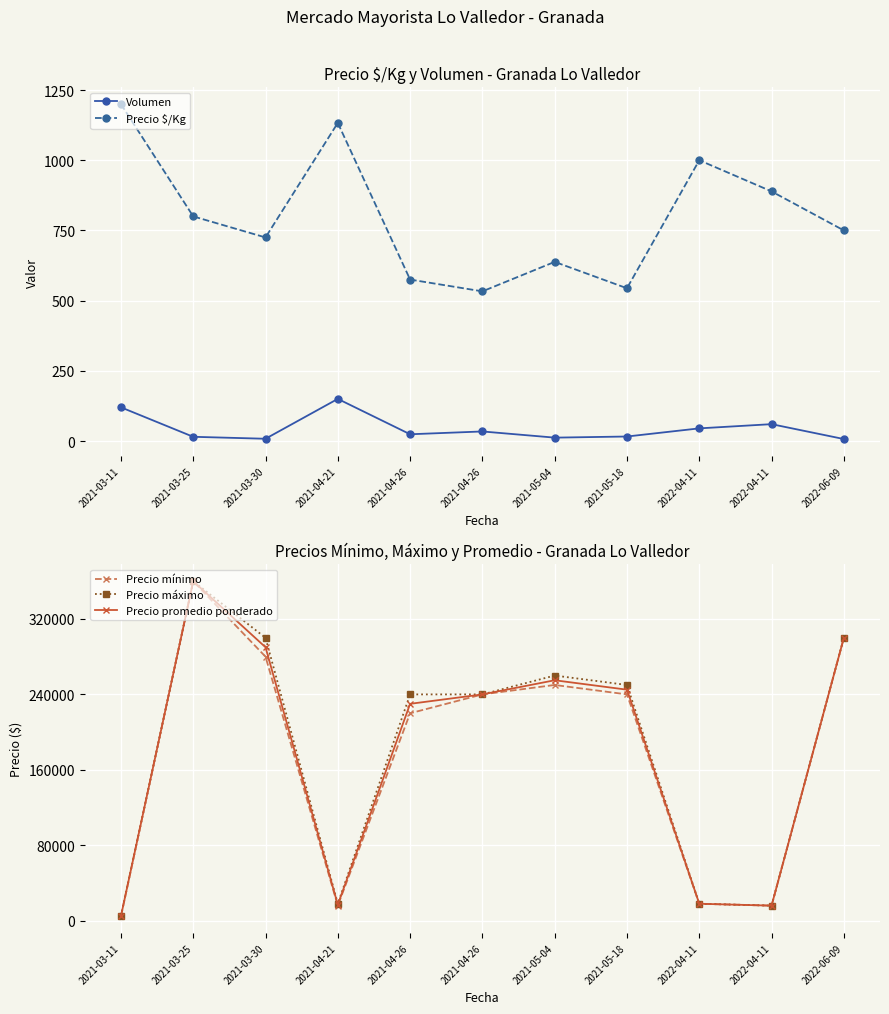

What is the minimum value for Precio mínimo?

4800